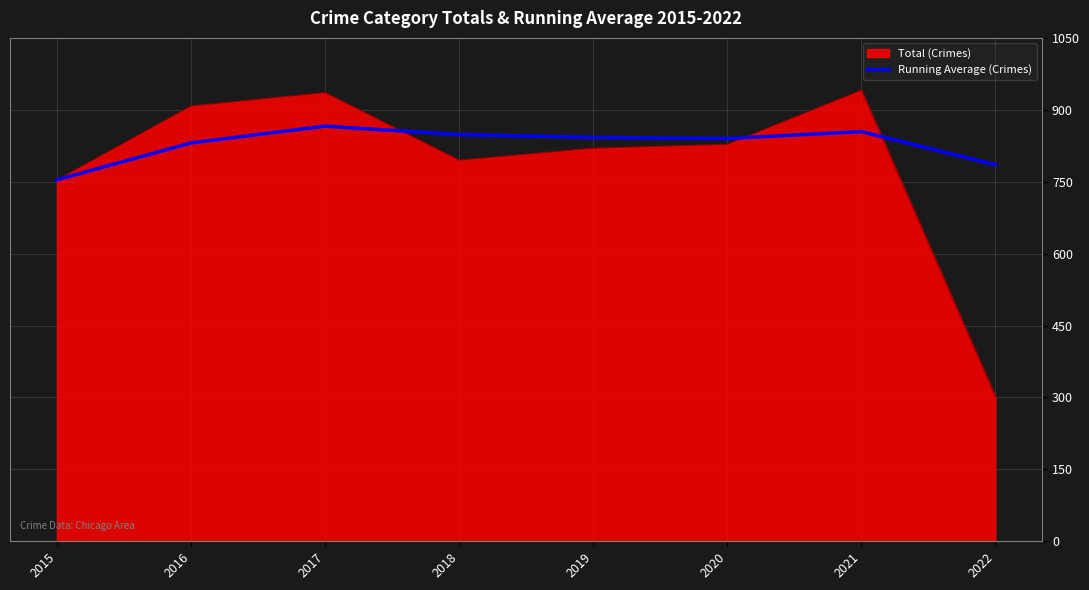

Which category has the lowest value across all series?

2022